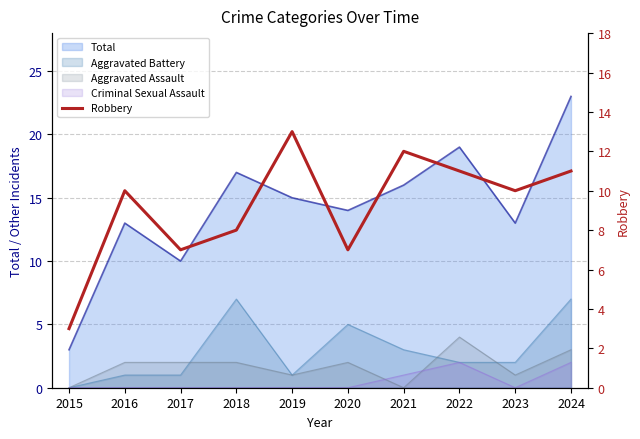

What is the value of the 1st point from the left?

3